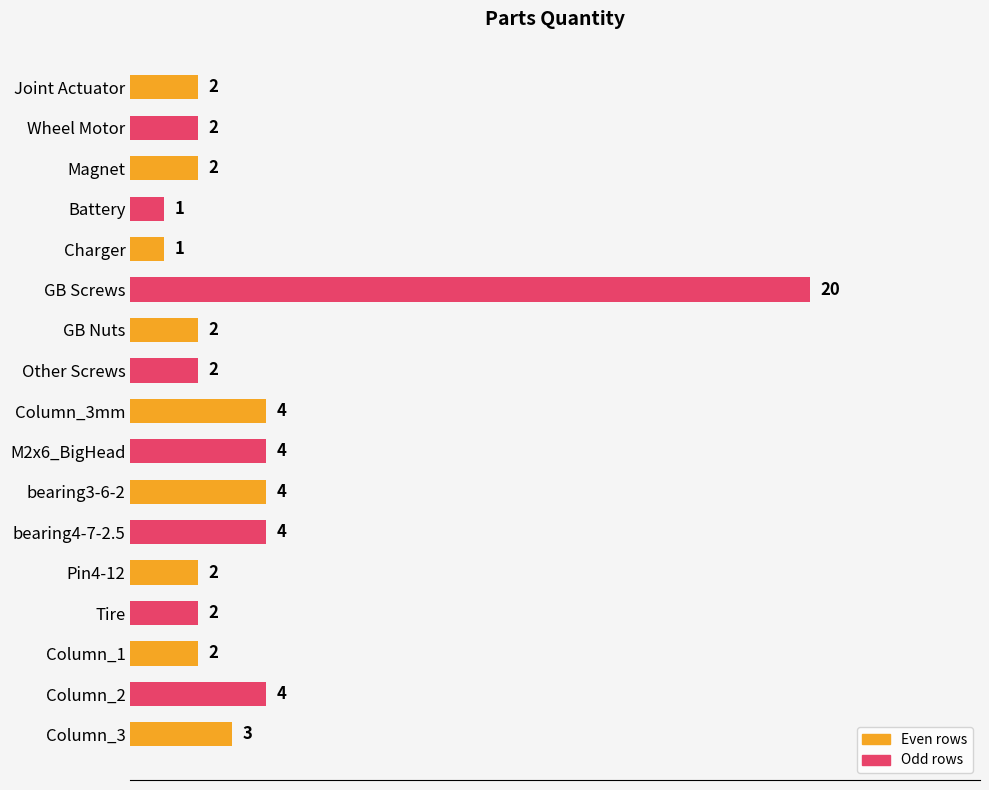

How many categories are shown in the chart?

17